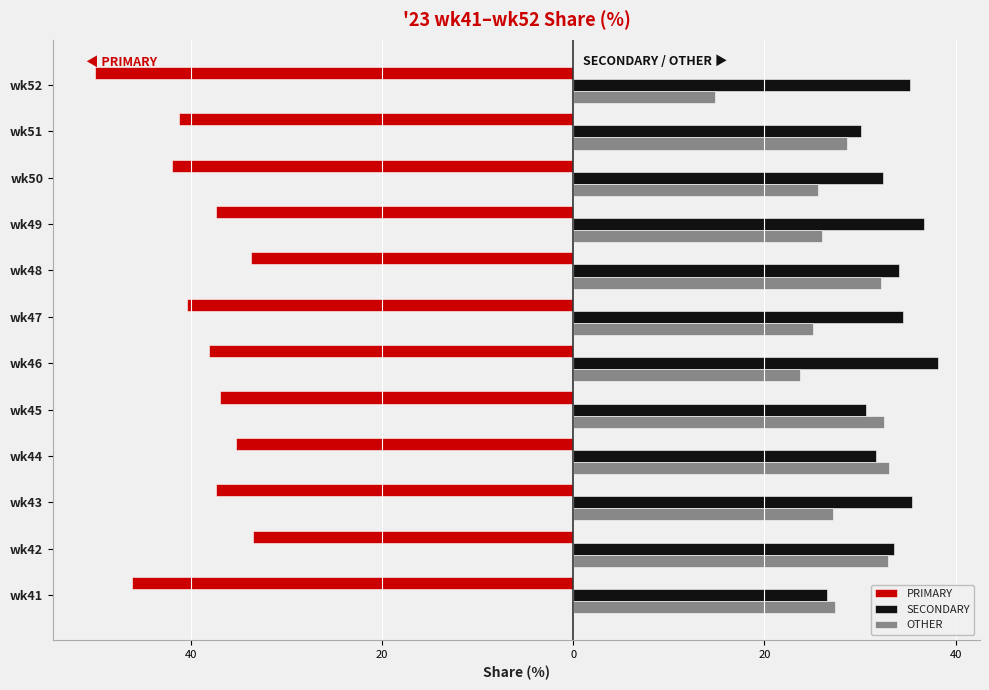

Reading right to left, transcribe all the data shown in this chart.

PRIMARY: -50.0	-41.2	-42.0	-37.3	-33.7	-40.4	-38.1	-36.9	-35.3	-37.4	-33.5	-46.1
SECONDARY: 35.2	30.1	32.4	36.7	34.1	34.5	38.1	30.6	31.7	35.4	33.5	26.5
OTHER: 14.8	28.6	25.6	26.0	32.2	25.1	23.7	32.5	33.0	27.2	32.9	27.4